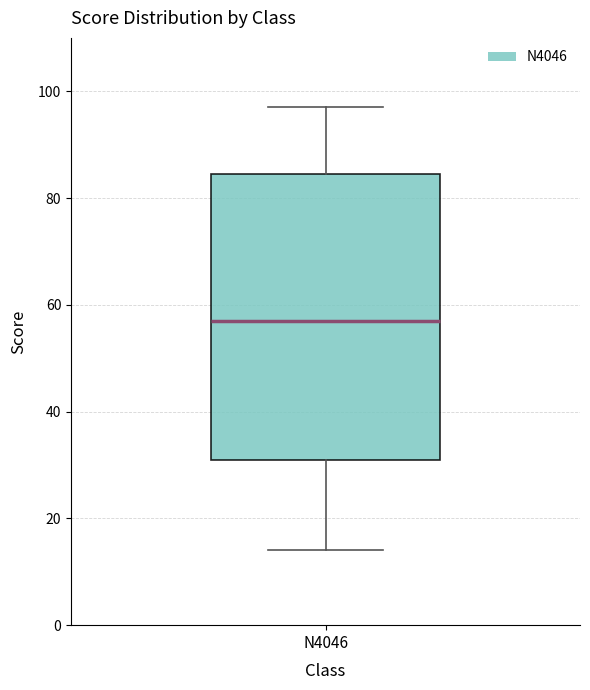

Read this box plot against the y-axis: the position of the median line, the range covered by the box, and the ends of both whiskers. The values are not printed on the chart, so give them approximately, as read against the axis.

median 58, box 32 to 84, whiskers 14 to 98